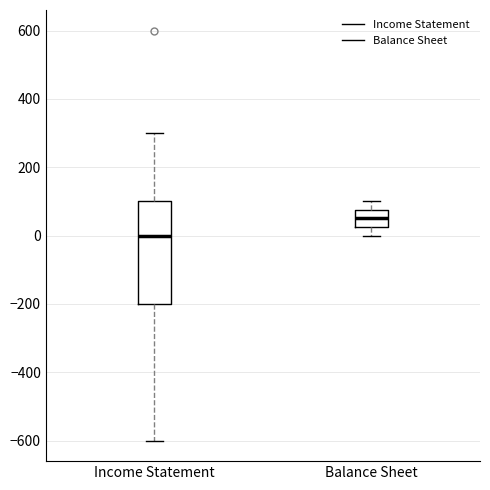

Which box is the tallest, from its lower edge to its upper edge?

Income Statement